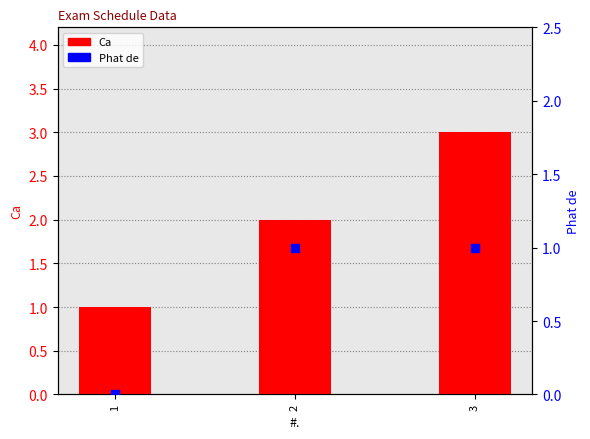

What is the total value across all series at 3?

4